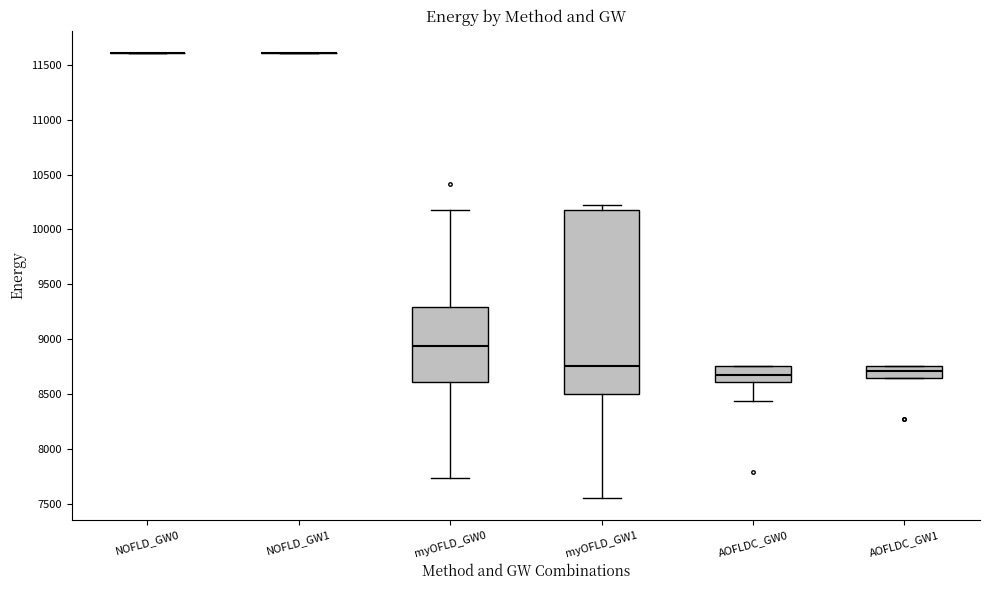

Where is the upper edge of the box for AOFLDC_GW0 on the y-axis? The values are not printed on the chart, so give them approximately, as read against the axis.

8750